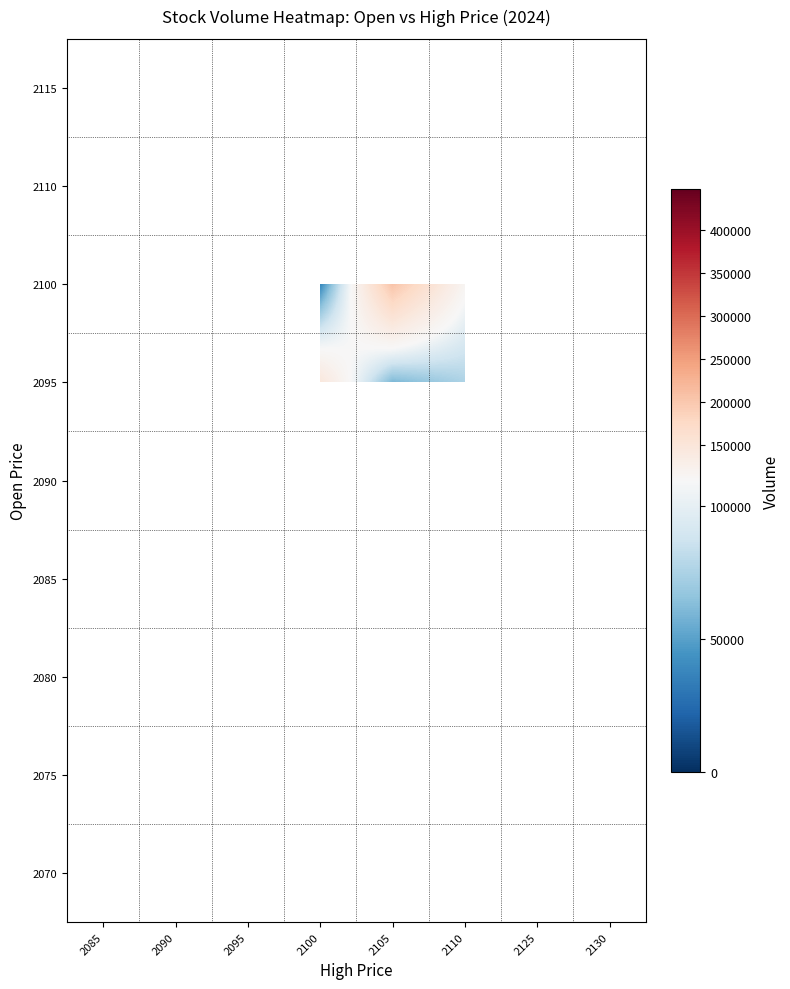

How many series are shown in this chart?

9